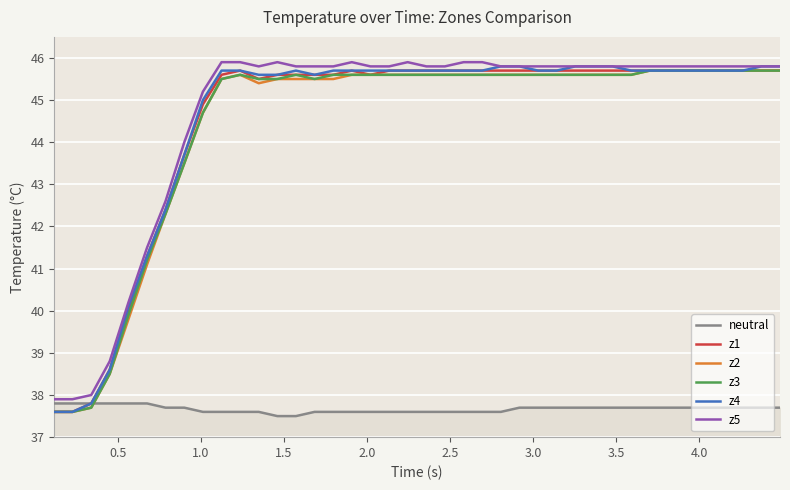

What are all the series names shown in the legend?

neutral, z1, z2, z3, z4, z5